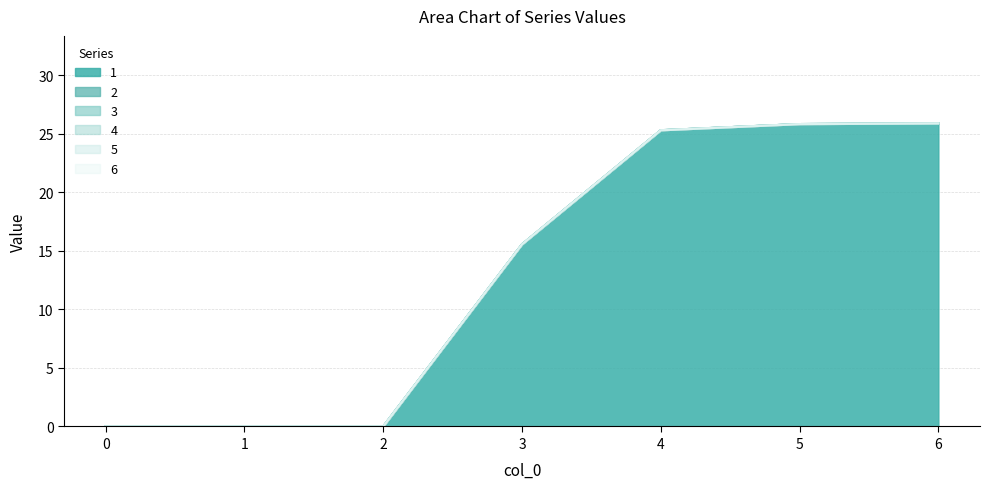

Reading left to right, list all the values displayed in this chart.

1: 0=0.0	1=0.0	2=0.0	3=15.6	4=25.3	5=25.8	6=25.9
2: 0=0.0	1=0.0	2=0.0	3=0.0	4=0.0	5=0.0	6=0.0
3: 0=0.0	1=0.0	2=0.0	3=0.0	4=0.0	5=0.0	6=0.0
4: 0=0.0	1=0.0	2=0.0	3=0.0	4=0.0	5=0.0	6=0.0
5: 0=0.0	1=0.0	2=0.0	3=0.0	4=0.0	5=0.0	6=0.0
6: 0=0.0	1=0.0	2=0.0	3=0.0	4=0.0	5=0.0	6=0.0